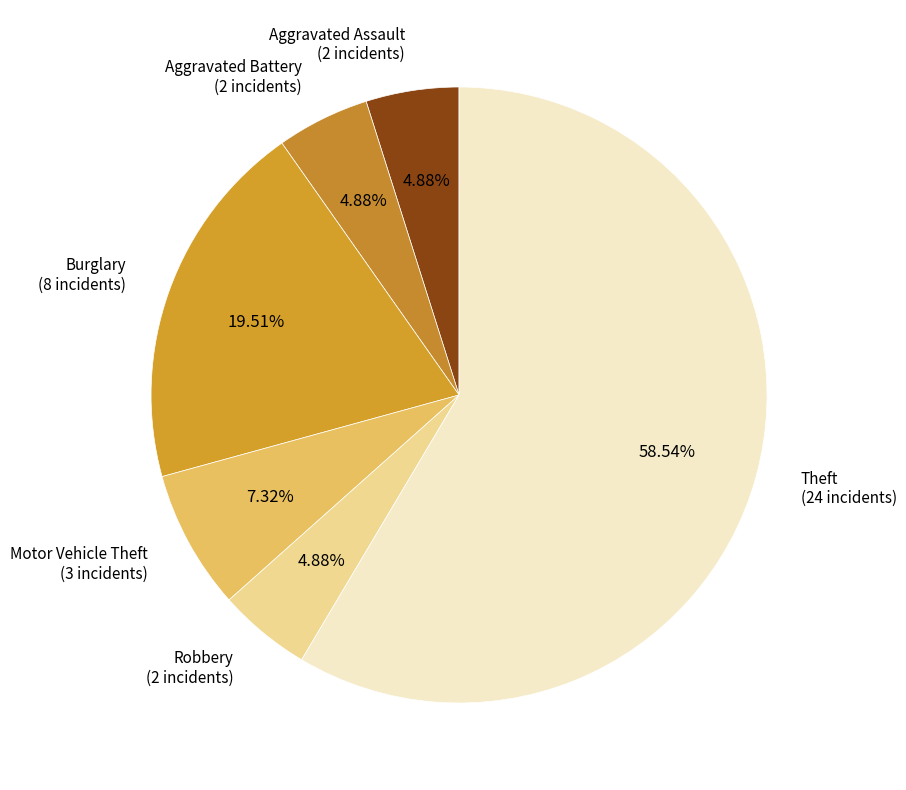

Does any single category account for the majority?

Yes